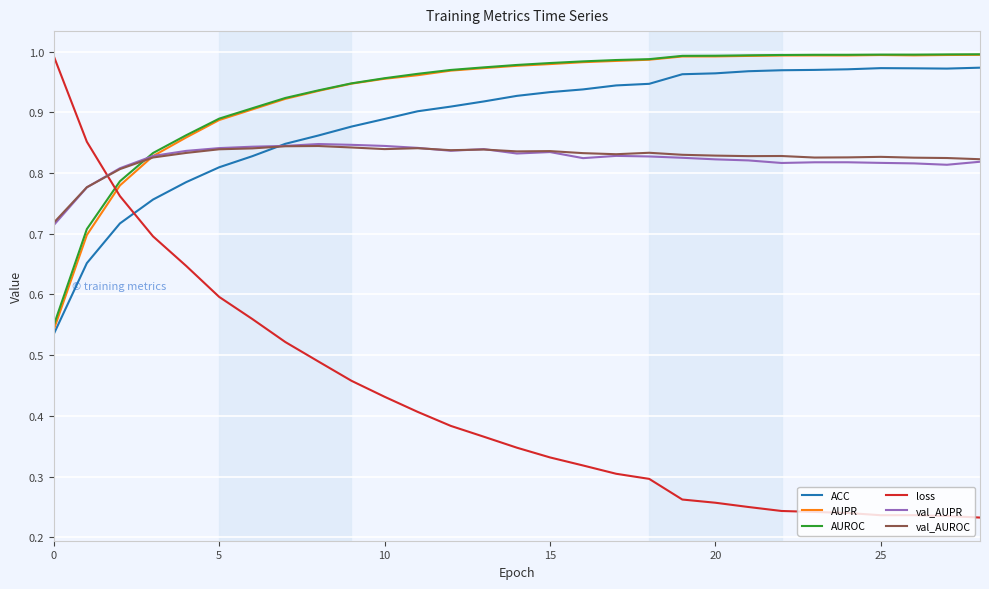

How many lines are shown in the chart?

6